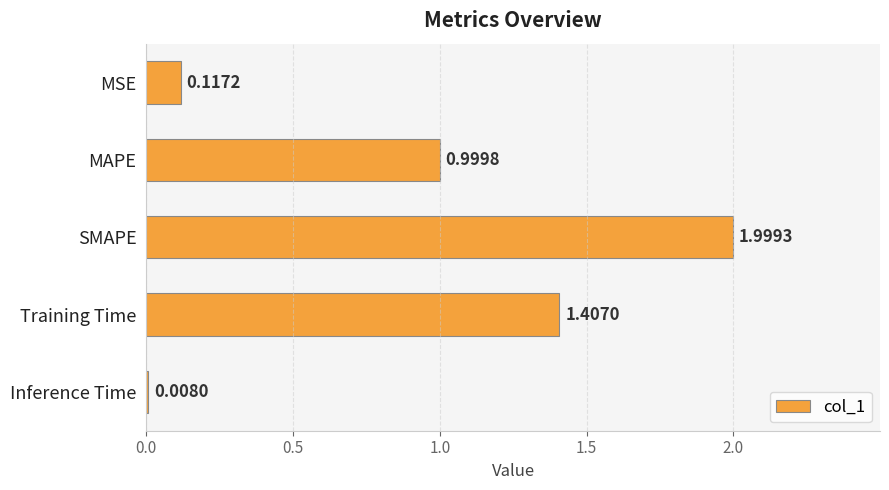

How many categories are shown in the chart?

5